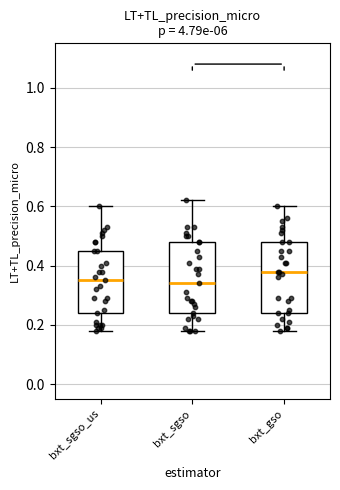

Reading left to right, read every box against the y-axis: the position of its median line, the range the box covers, and the ends of its whiskers. The values are not printed on the chart, so give them approximately, as read against the axis.

bxt_sgso_us: median 0.36, box 0.24 to 0.46, whiskers 0.18 to 0.60
bxt_sgso: median 0.34, box 0.24 to 0.48, whiskers 0.18 to 0.62
bxt_gso: median 0.38, box 0.24 to 0.48, whiskers 0.18 to 0.60